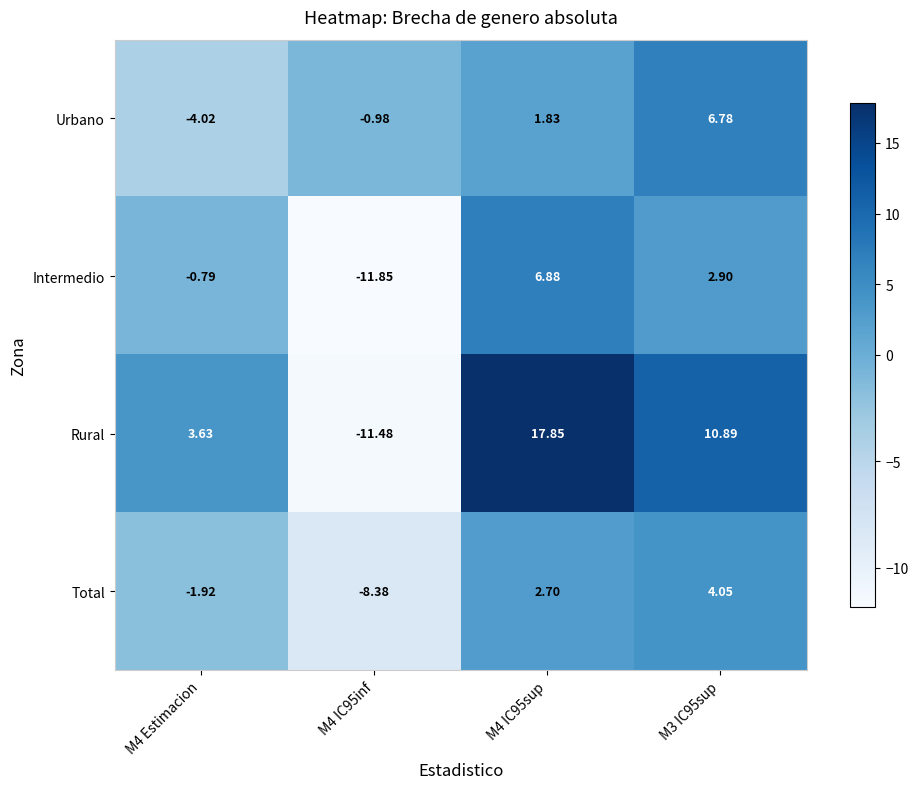

Which label corresponds to the largest value in the chart?

M4 IC95sup